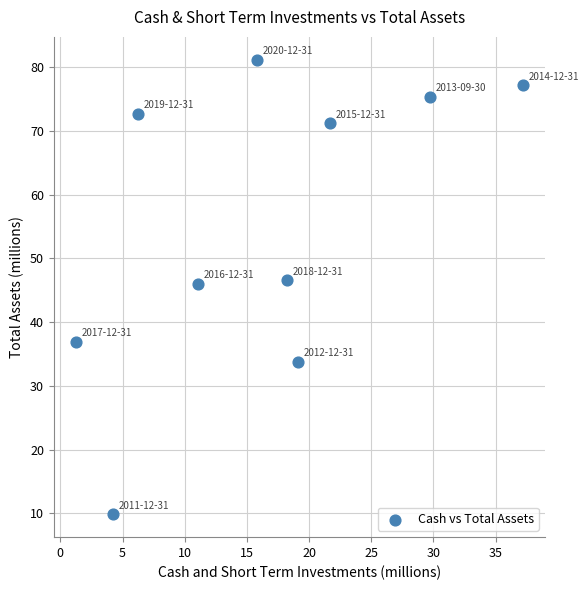

What is the average X value?

16.5